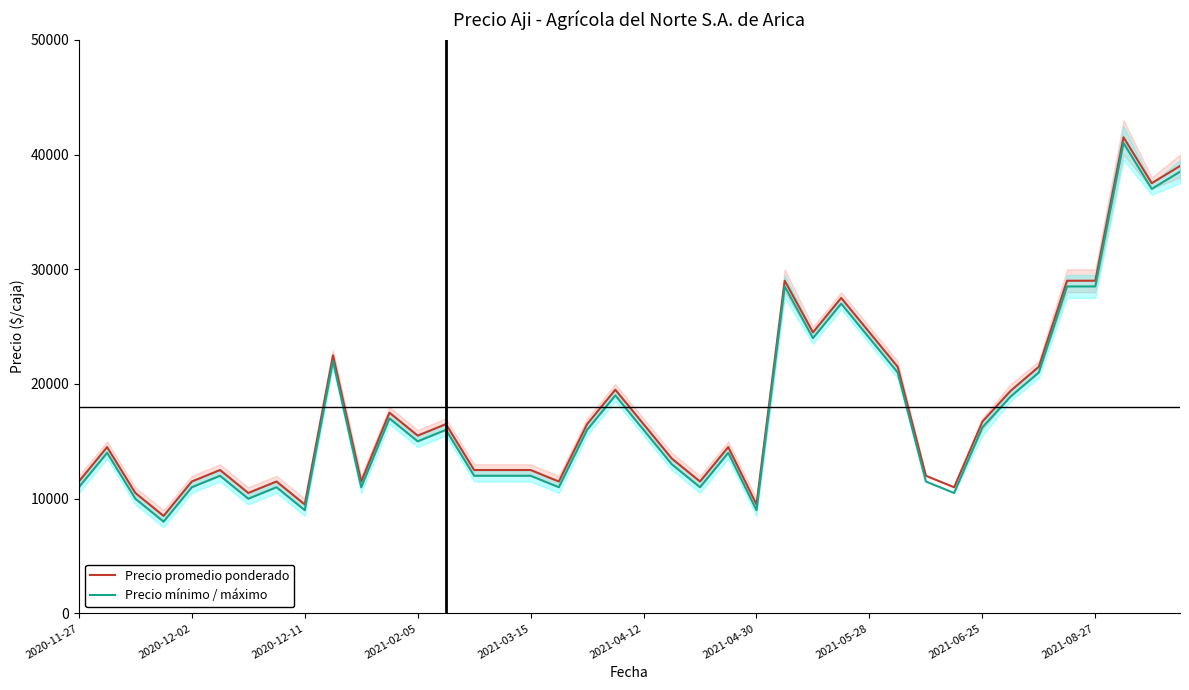

True or false: Precio promedio ponderado and Precio mínimo / máximo intersect in this chart.

False